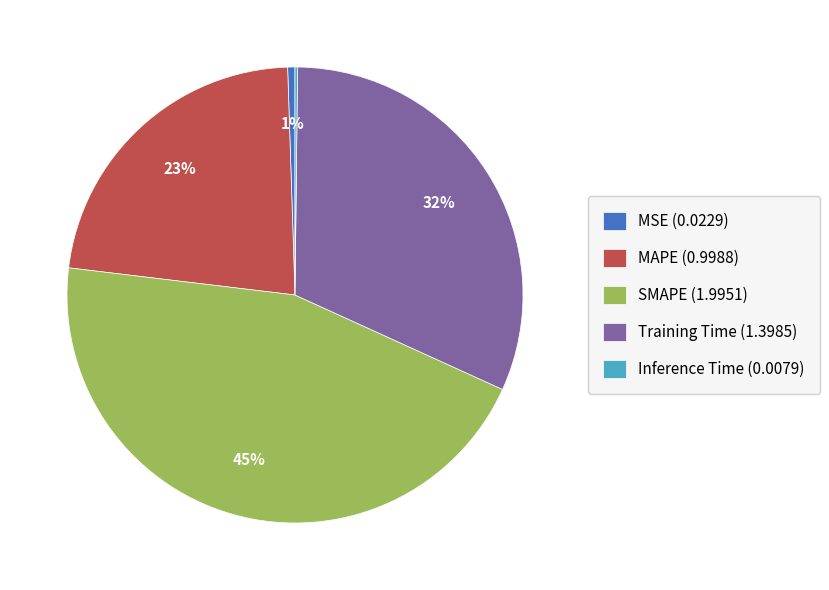

Does any single category account for the majority?

No